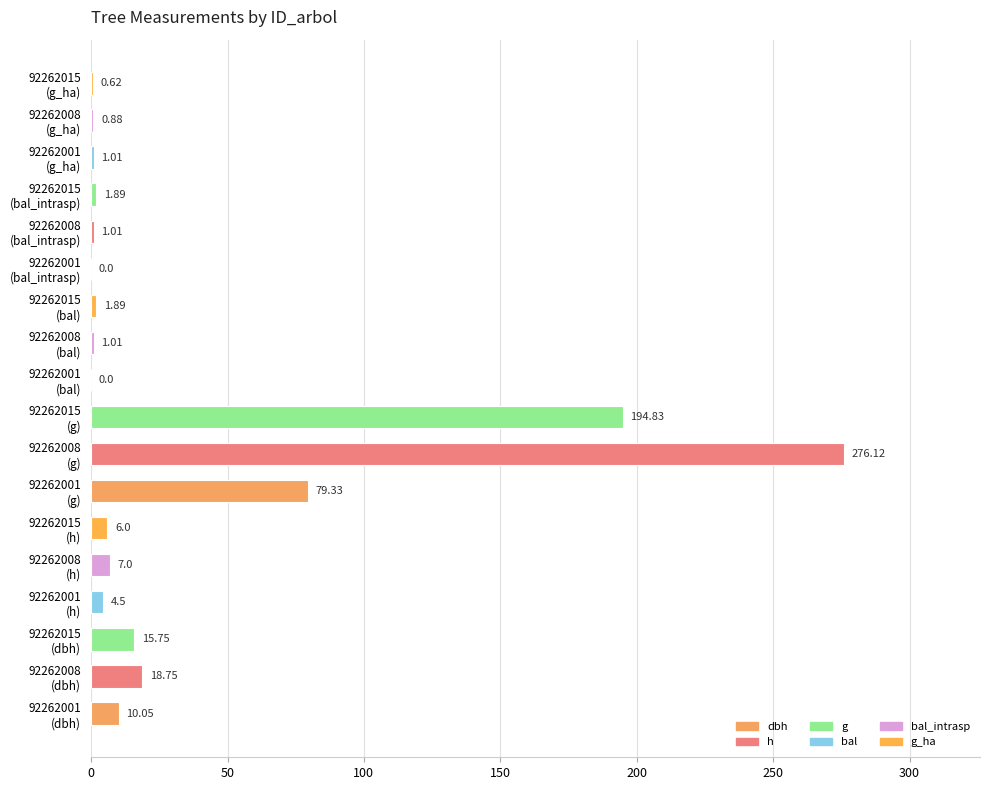

What is the sum of all values?

620.6